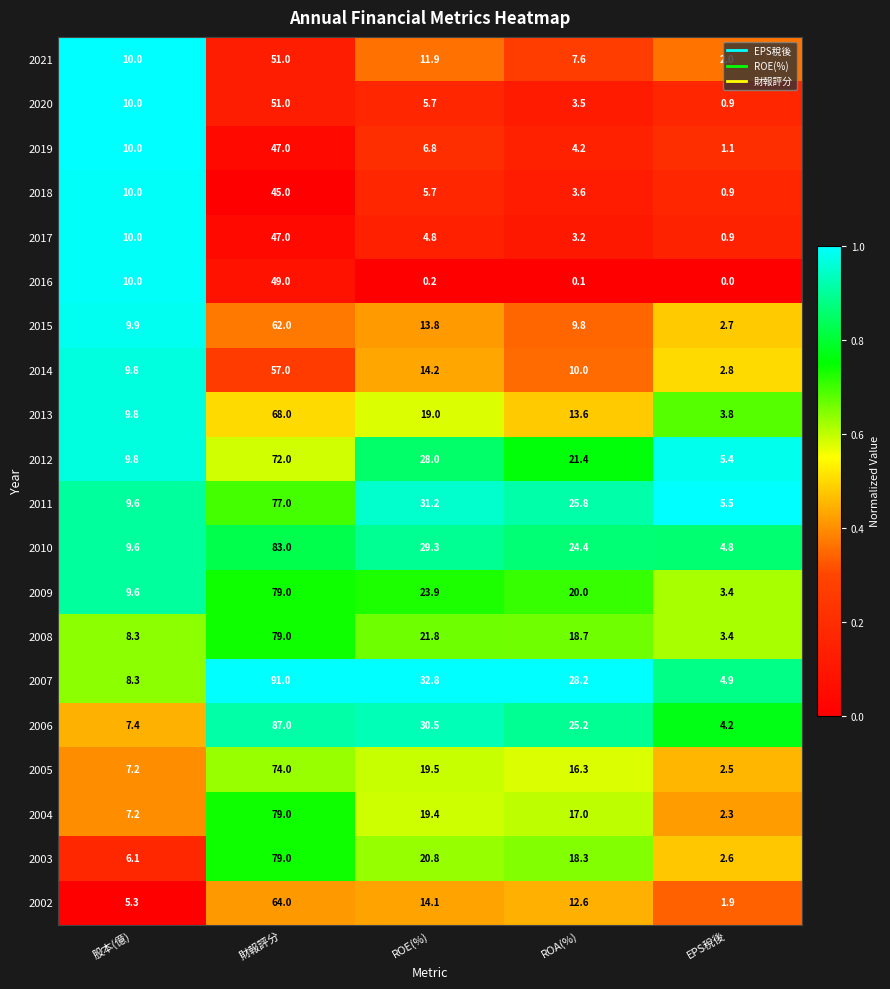

The value of 2005 at EPS稅後 is 4.0. True or false?

False